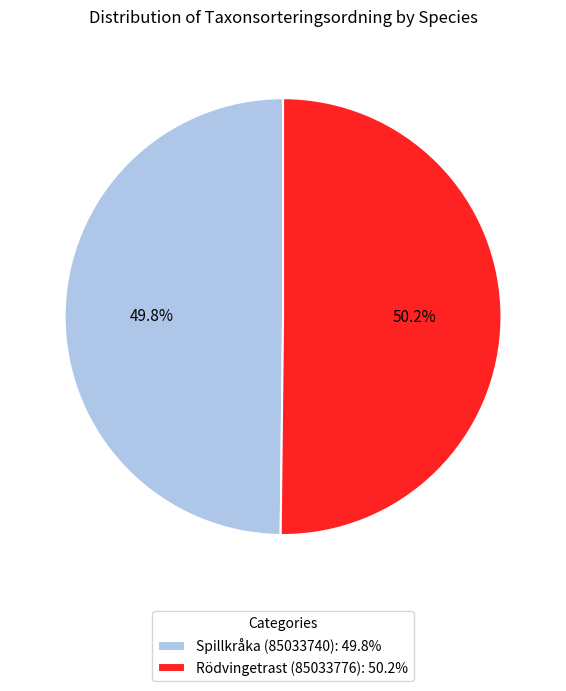

What percentage is the Spillkråka (85033740) slice, to the nearest percent?

50%